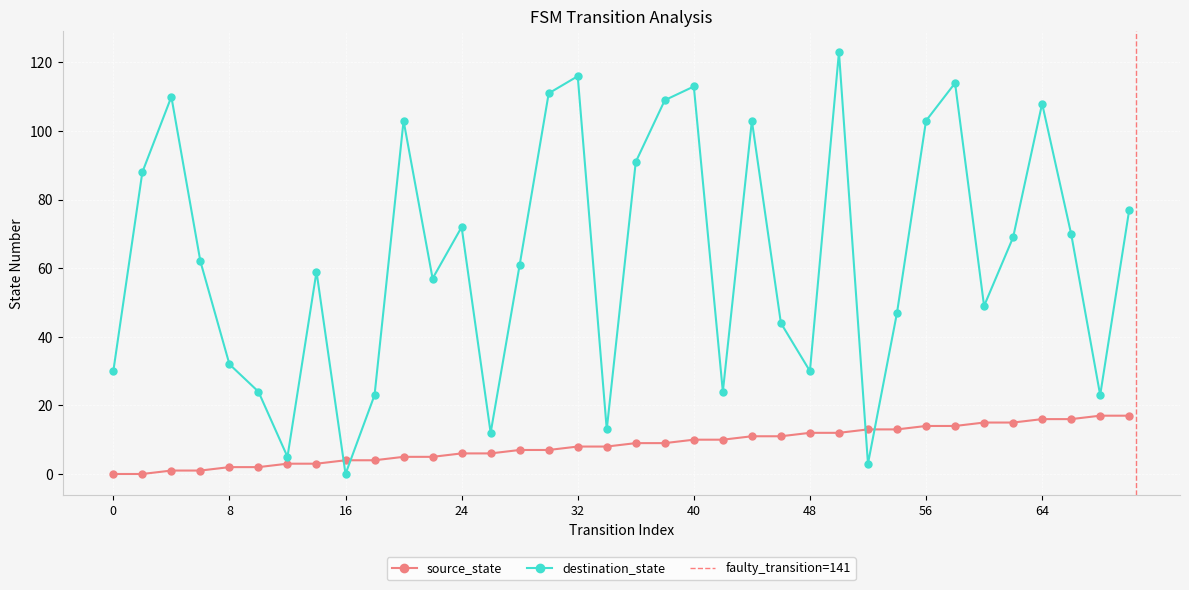

Which has a higher value, 66 or 54?

66